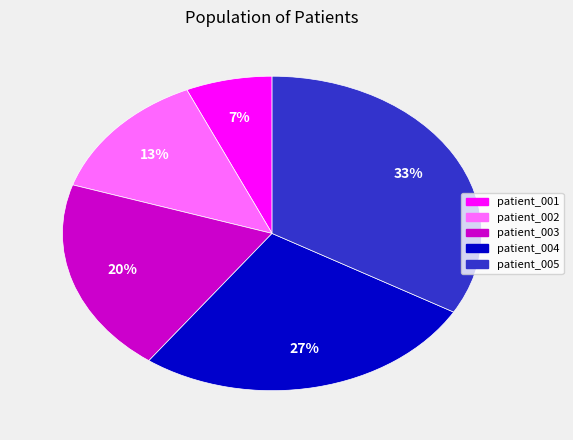

Which slice is the smallest?

patient_001